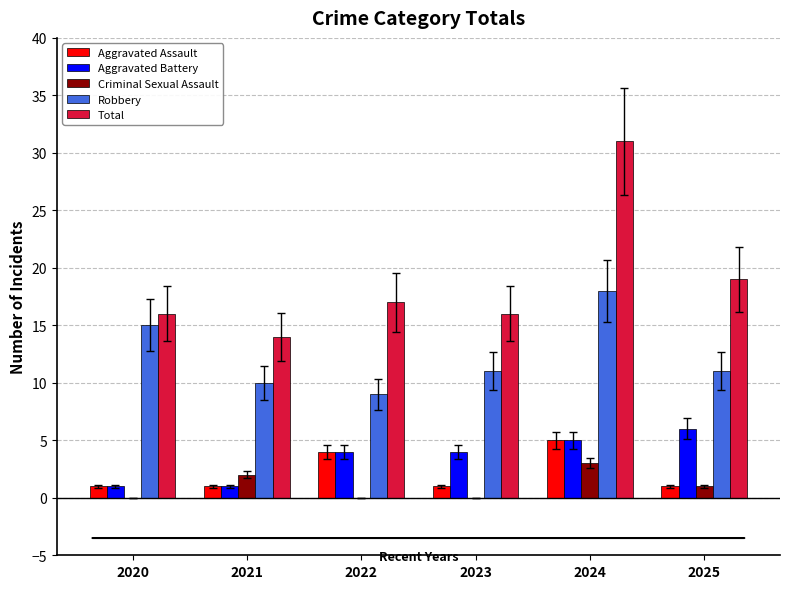

How many categories are shown in the chart?

6